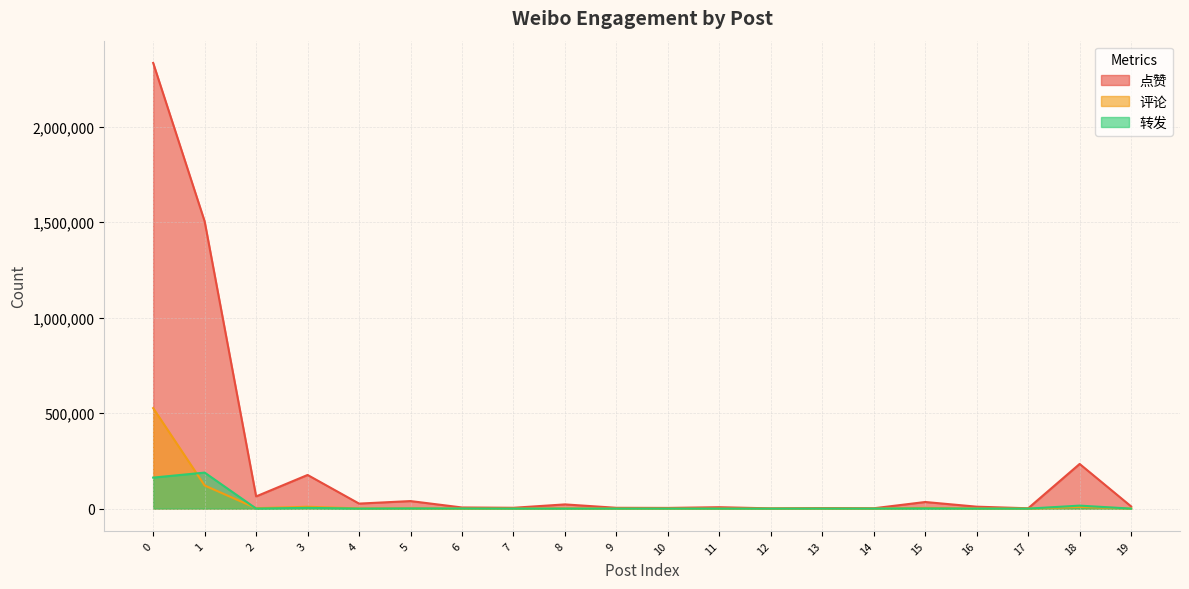

Reading left to right, list all the values displayed in this chart.

点赞: 0=2334262	1=1504431	2=63907	3=176246	4=26293	5=39515	6=6008	7=4402	8=22098	9=4307	10=3687	11=7452	12=1303	13=2908	14=1835	15=34652	16=10190	17=1764	18=233970	19=11592
评论: 0=526371	1=121147	2=2332	3=9705	4=1016	5=1564	6=271	7=292	8=1234	9=226	10=171	11=221	12=86	13=326	14=66	15=3719	16=709	17=103	18=8957	19=745
转发: 0=162436	1=188715	2=255	3=3928	4=88	5=1023	6=551	7=54	8=143	9=114	10=178	11=29	12=0	13=303	14=200	15=1010	16=95	17=8	18=15683	19=0